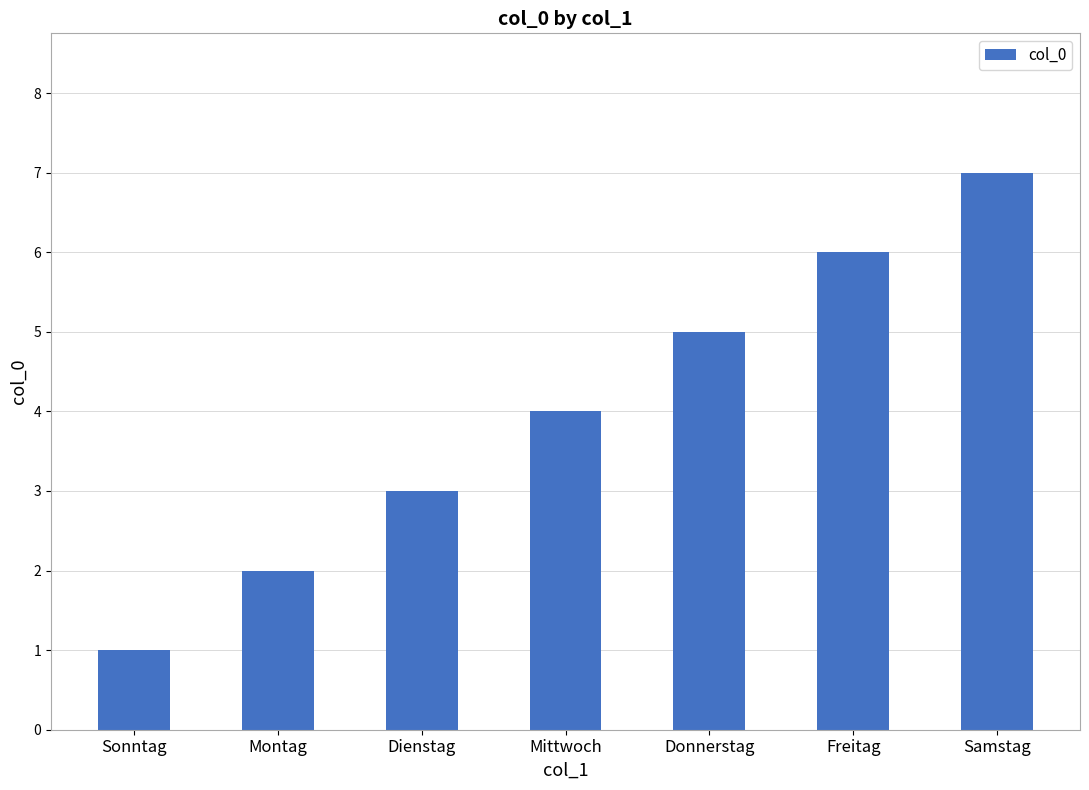

How many bars are there in total?

7